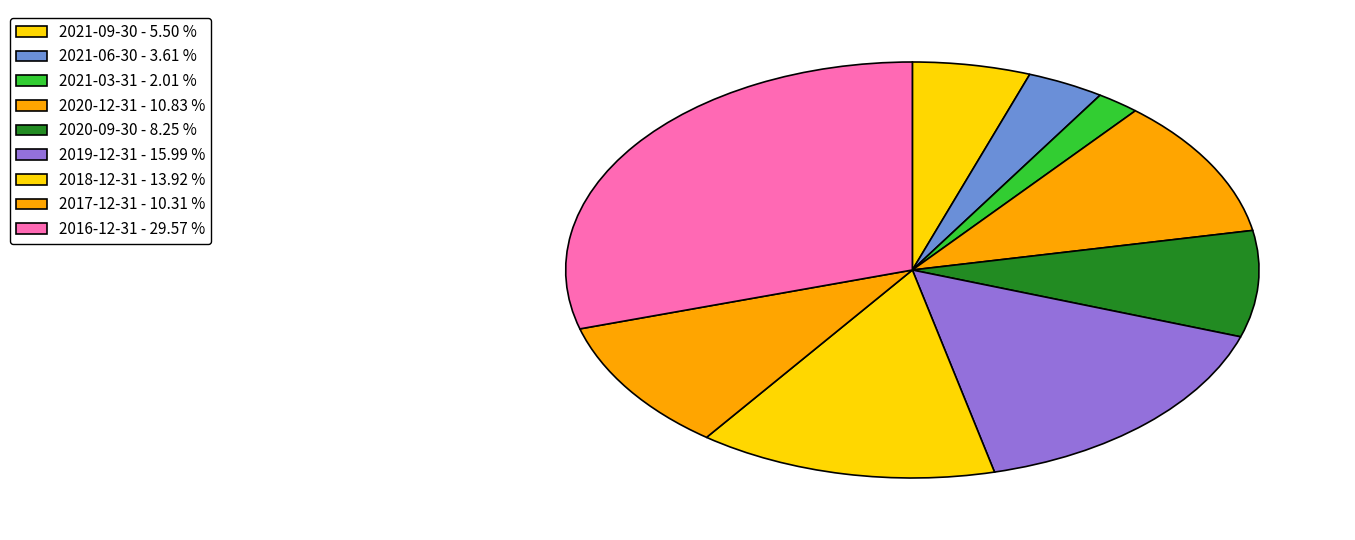

To the nearest percent, what is the average slice percentage?

11%